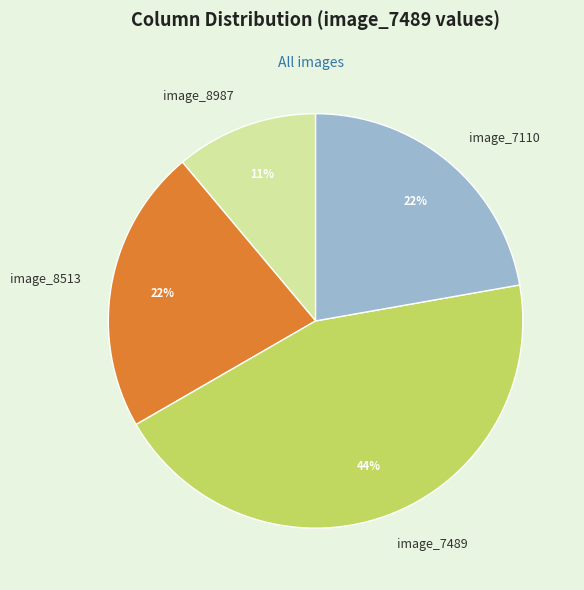

Which category has the smallest portion of the pie?

image_8987